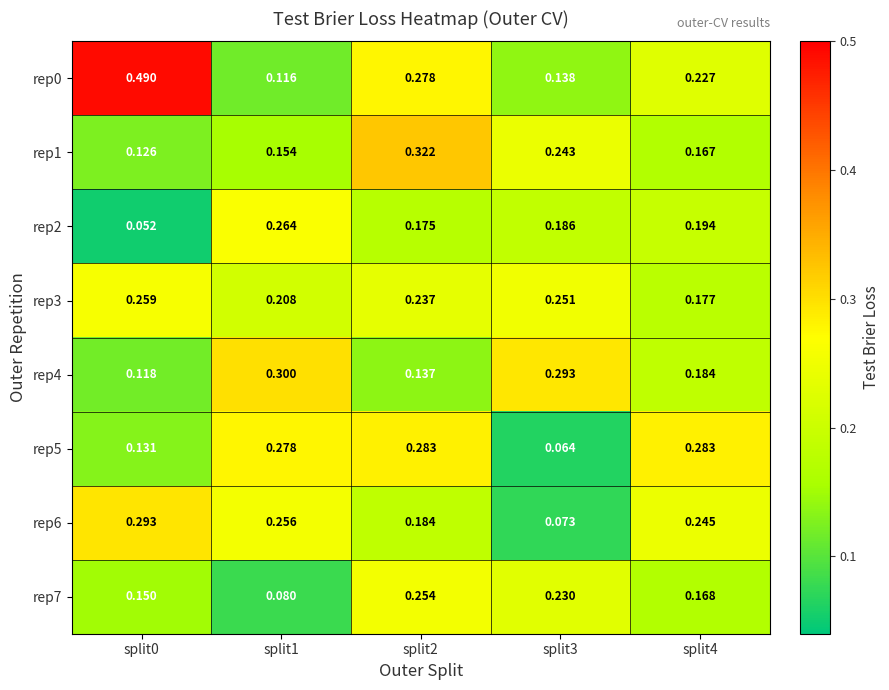

What is the total value across all series at split3?

1.5